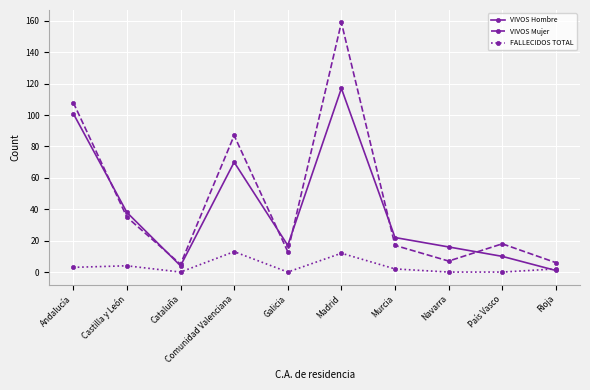

Where is the first local maximum for VIVOS Hombre?

Comunidad Valenciana